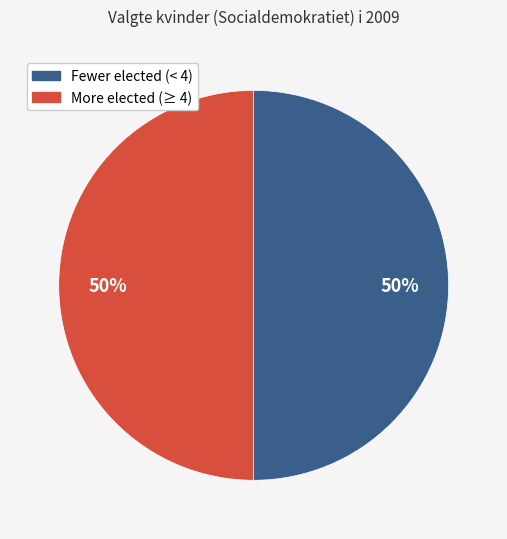

To the nearest percent, what is the average slice percentage?

50%